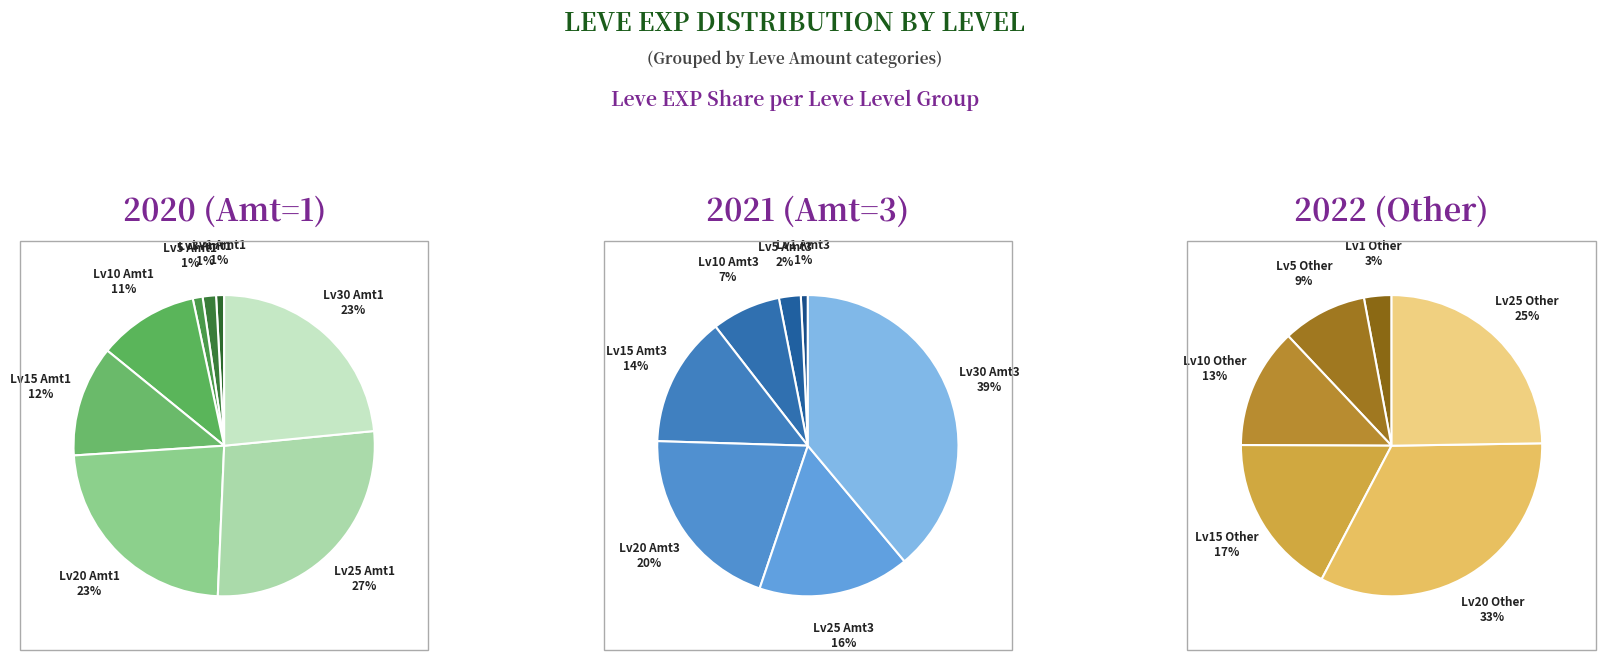

How many slices are in this pie chart?

8